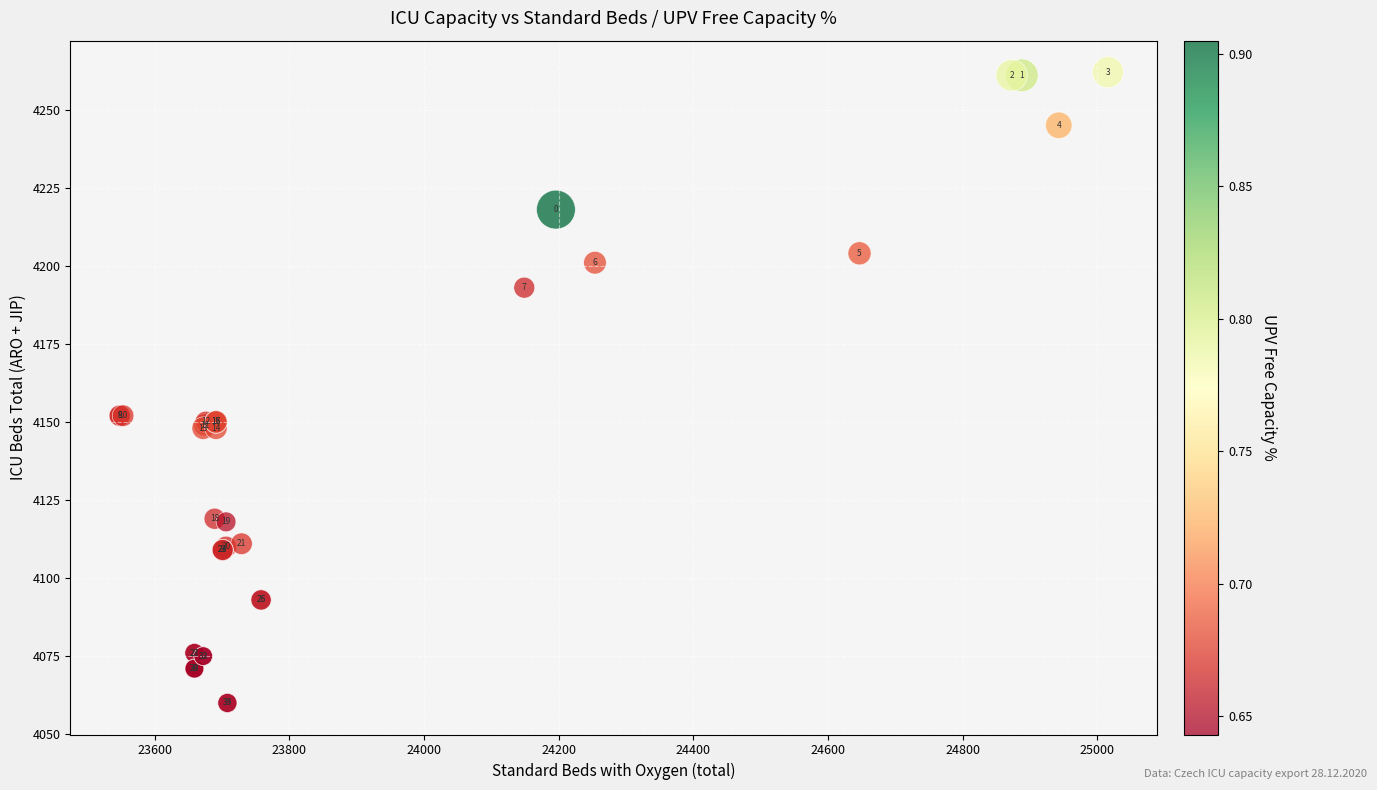

What Y value in the scatter plot is closest to 4161?

4152